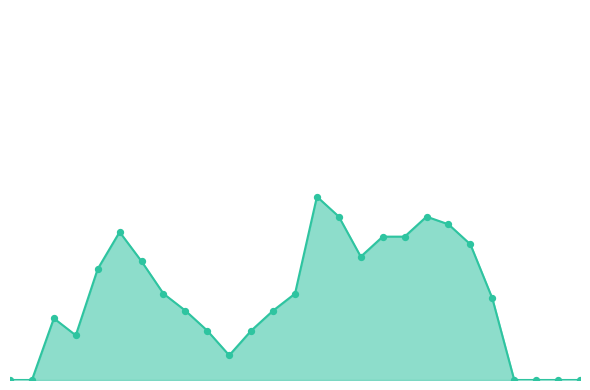

Is this an area chart (filled region under the line)?

Yes